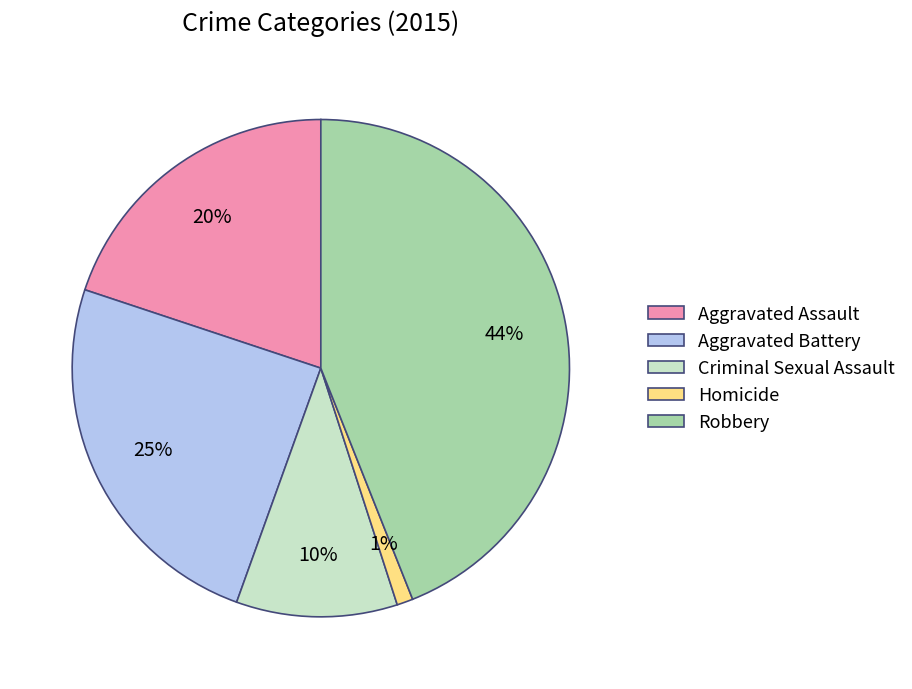

What is the largest slice in the pie chart?

Robbery